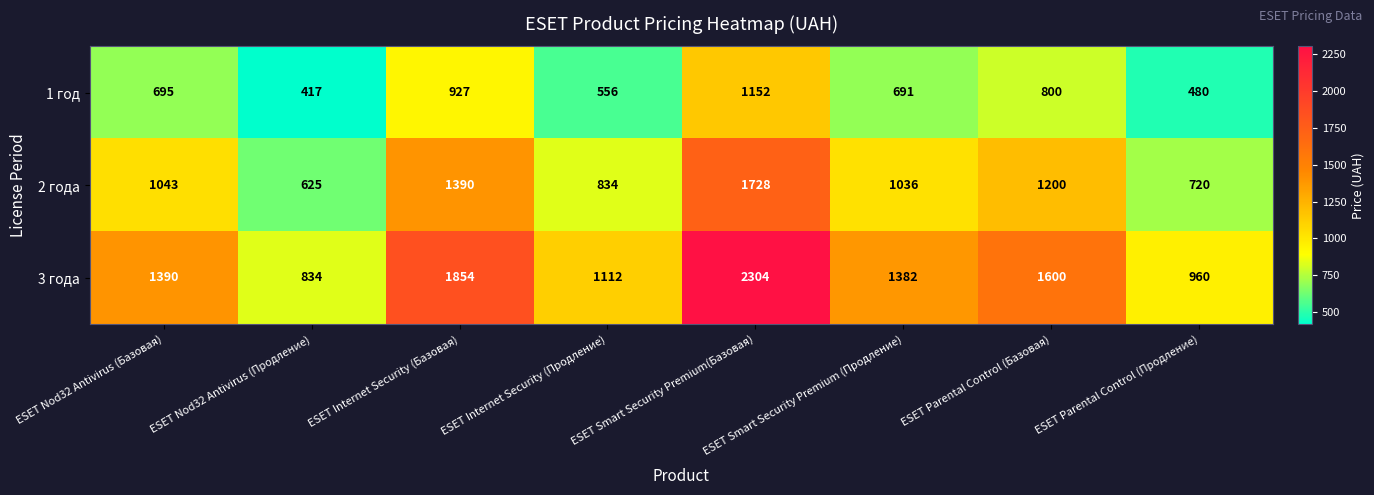

What value does the 3 года series have at ESET Smart Security Premium (Продление)?

1382